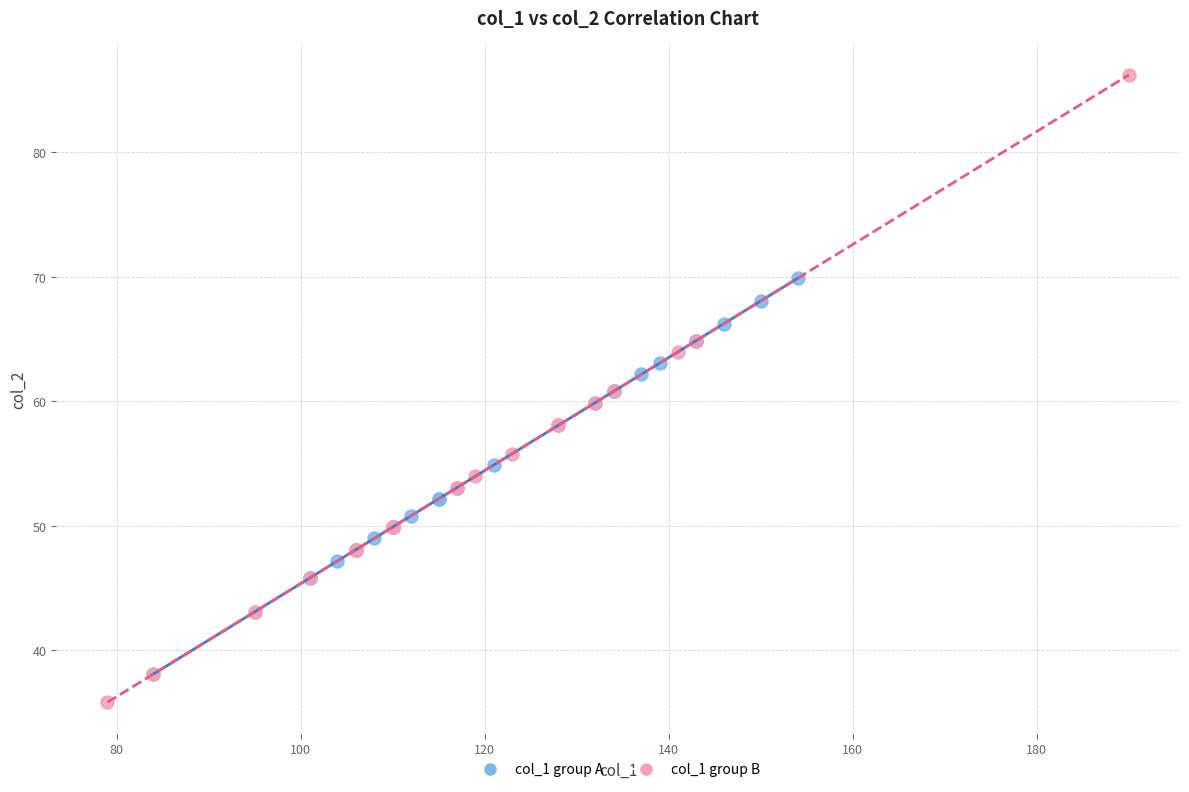

Which series has the widest spread of Y values?

col_1 group B